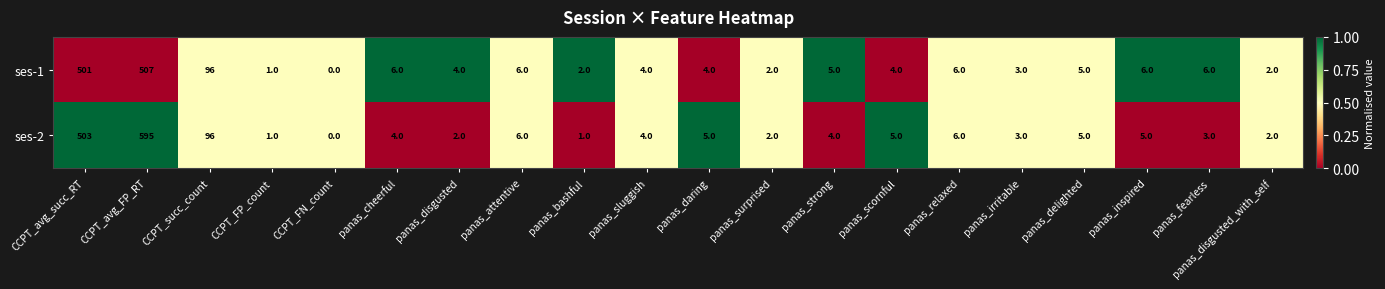

List the series in order of their peak value, lowest first.

ses-1, ses-2